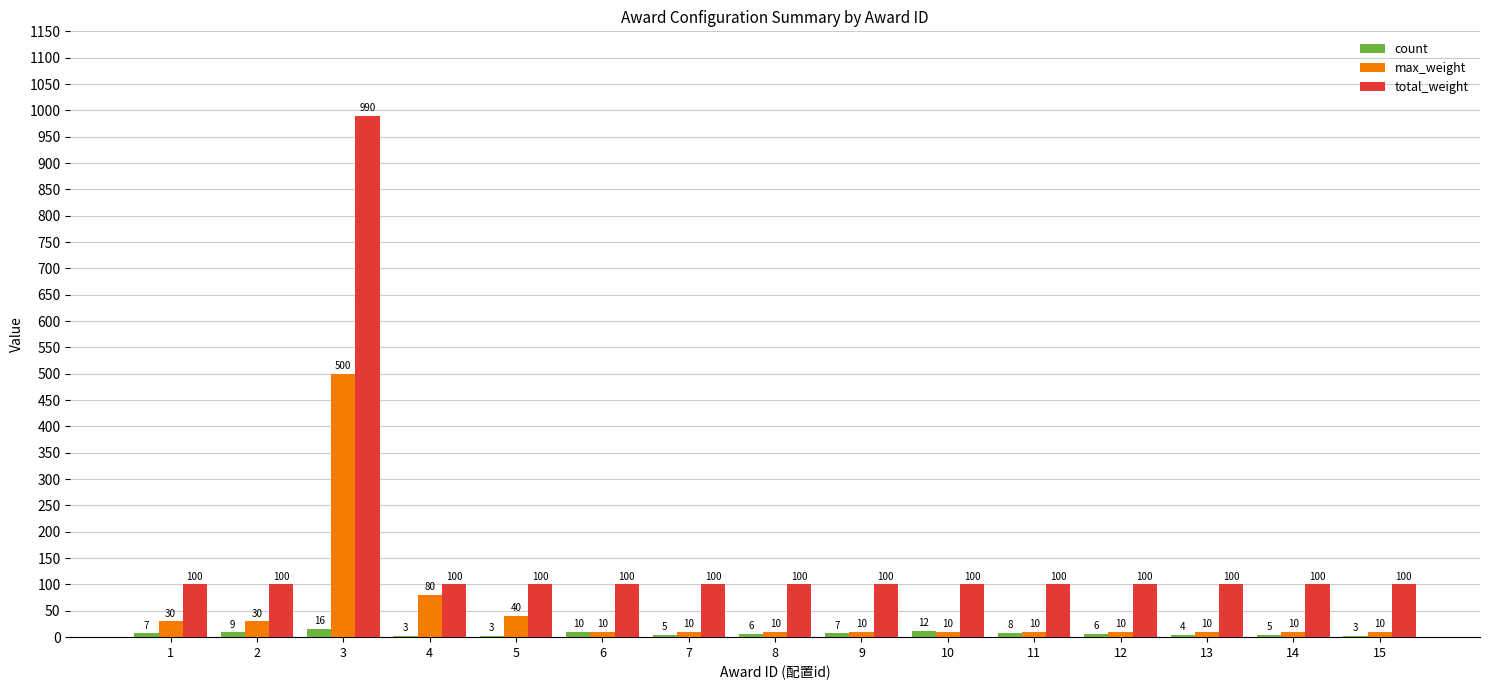

At which label does total_weight reach its peak?

3